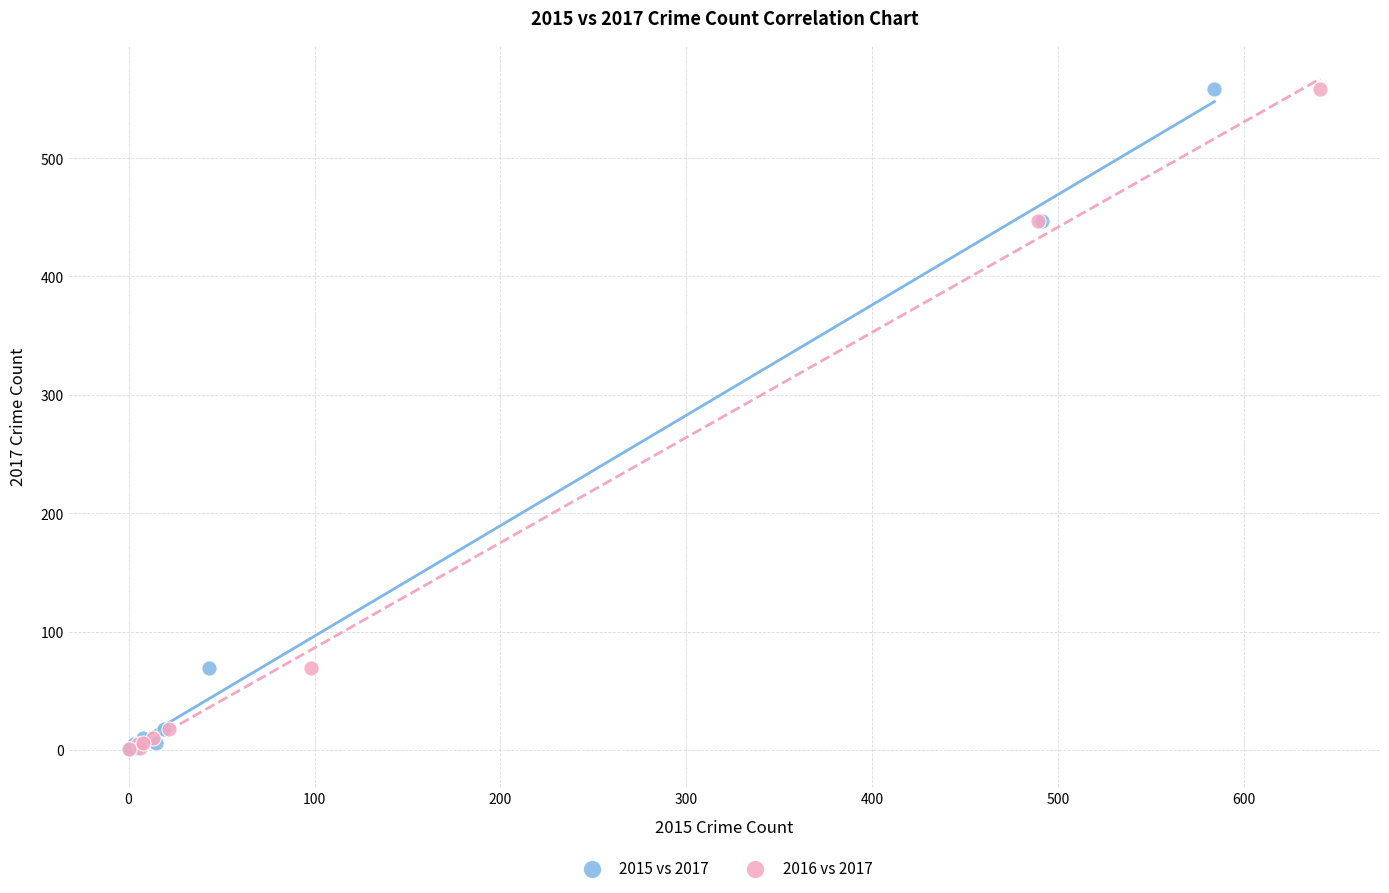

What are all the series names shown in the legend?

2015 vs 2017, 2016 vs 2017